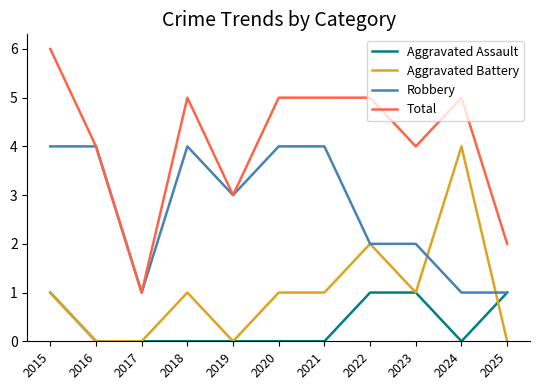

True or false: Aggravated Battery and Total cross at least once.

False